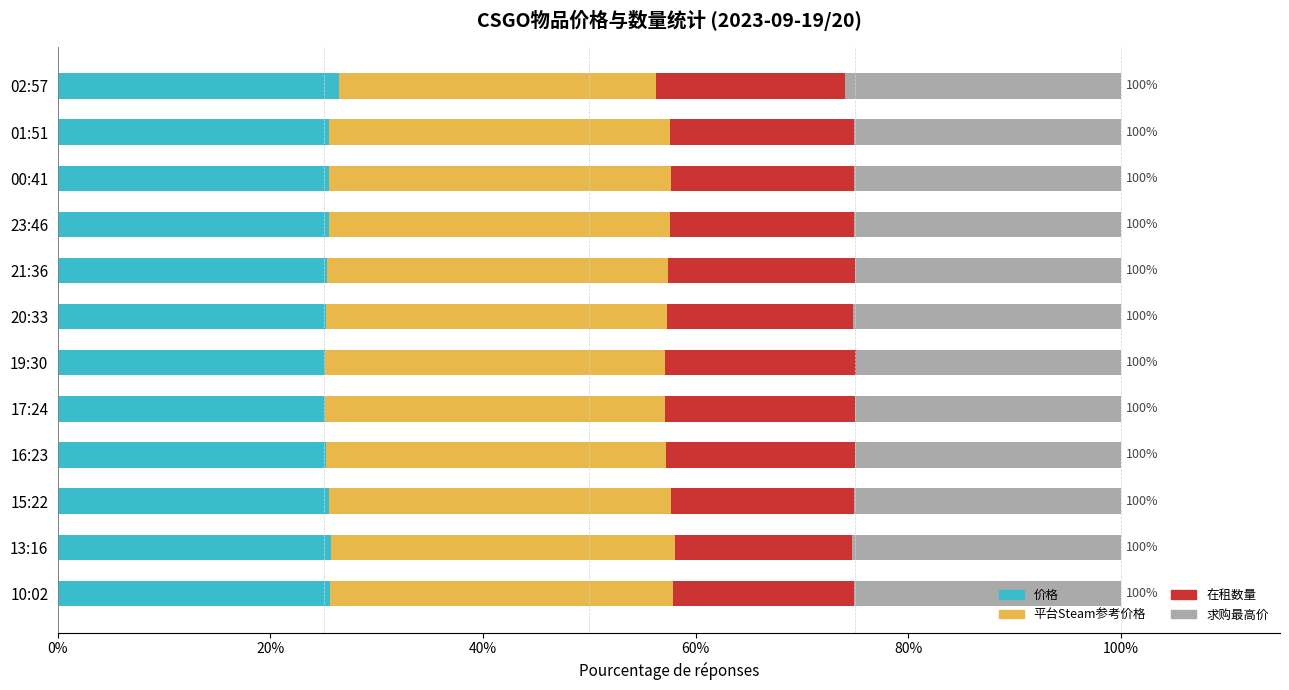

What is the highest value of the 价格 series?

26.4